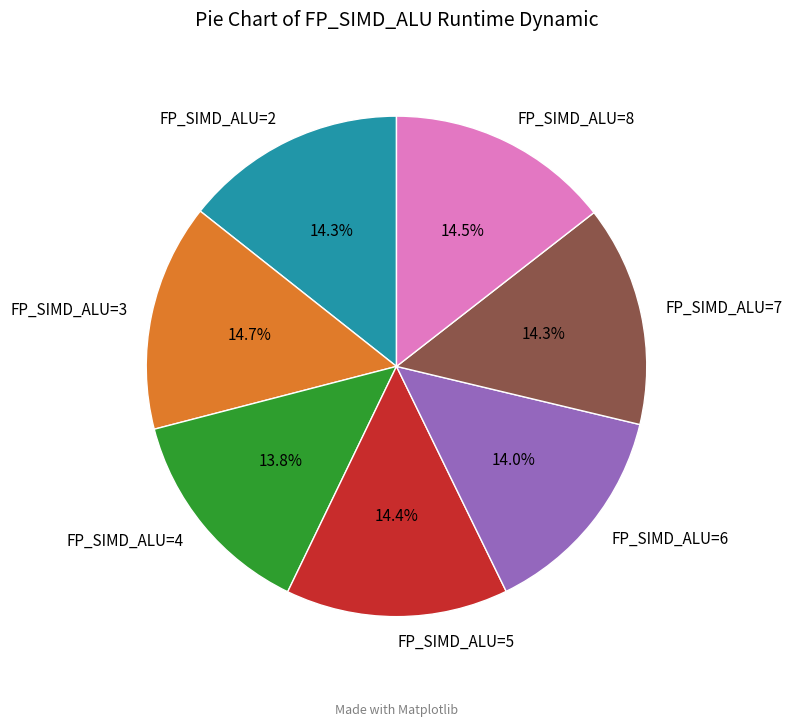

What portion of the pie excludes FP_SIMD_ALU=3?

85.3%